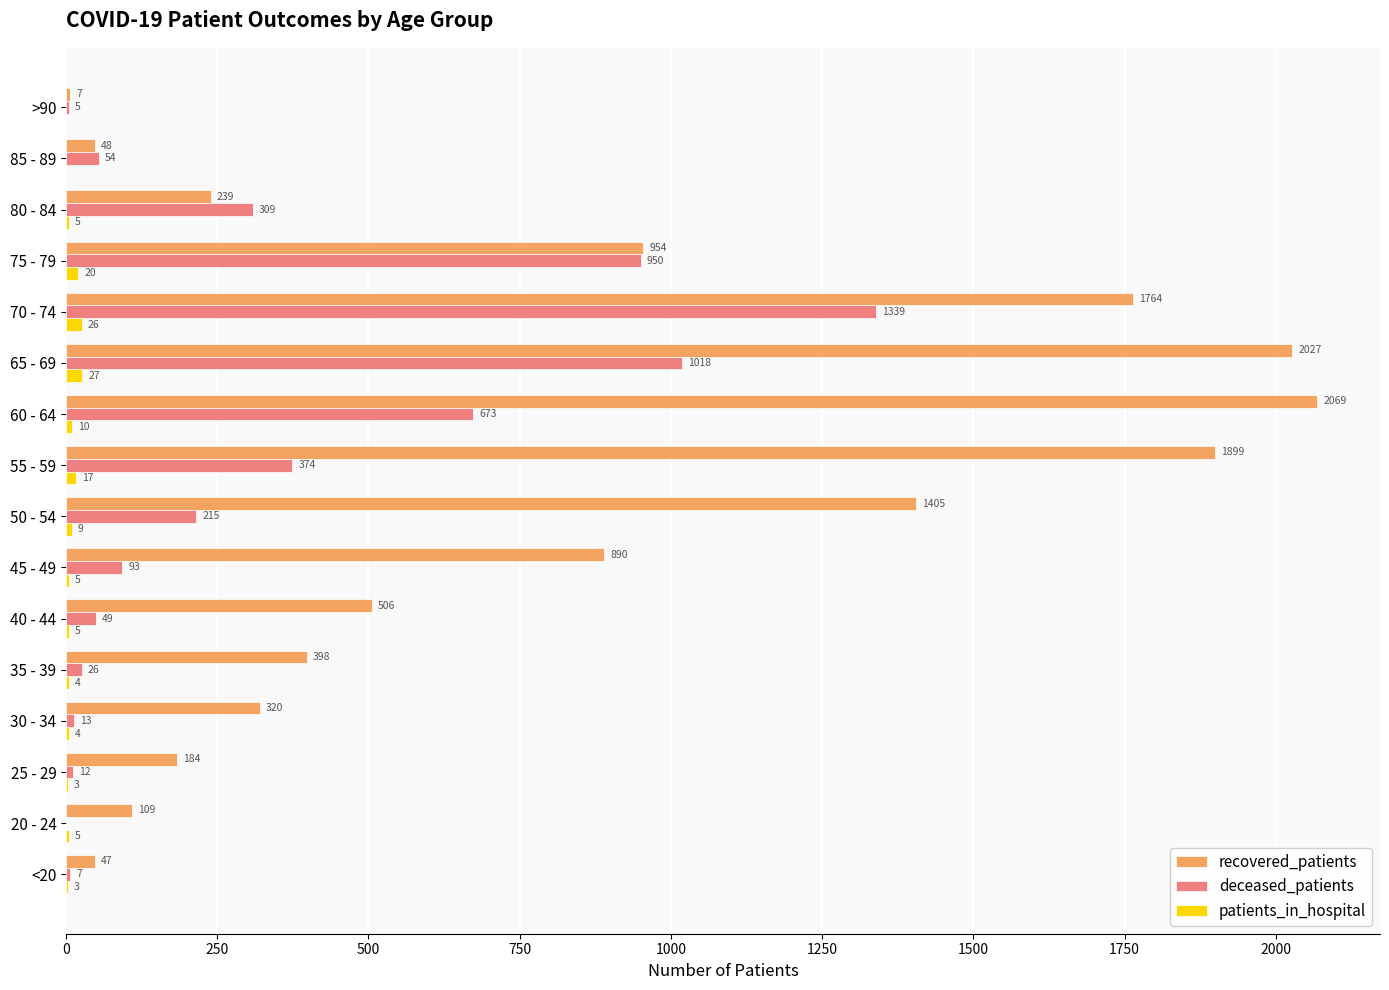

What is the sum of the patients_in_hospital values at <20 and 55 - 59?

20